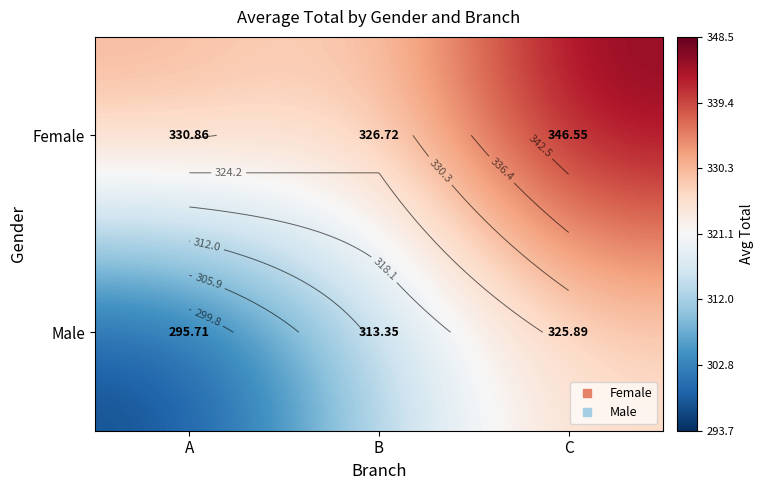

What is the minimum value shown in the chart?

295.7